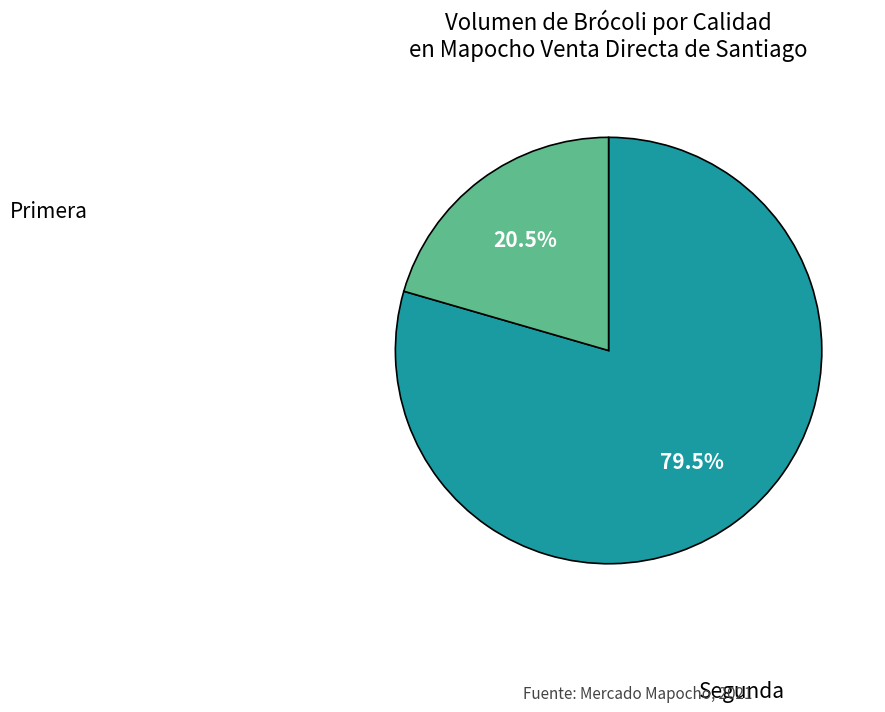

Is there a majority slice in this chart?

Yes